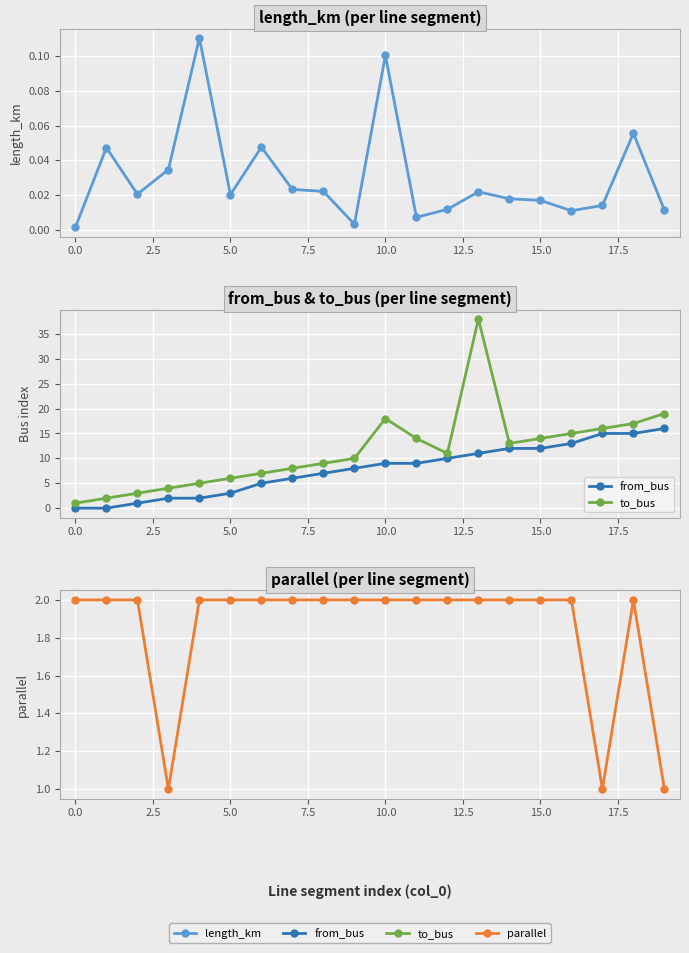

Is the value of parallel at 15 greater than the value of length_km at 20.0?

Yes